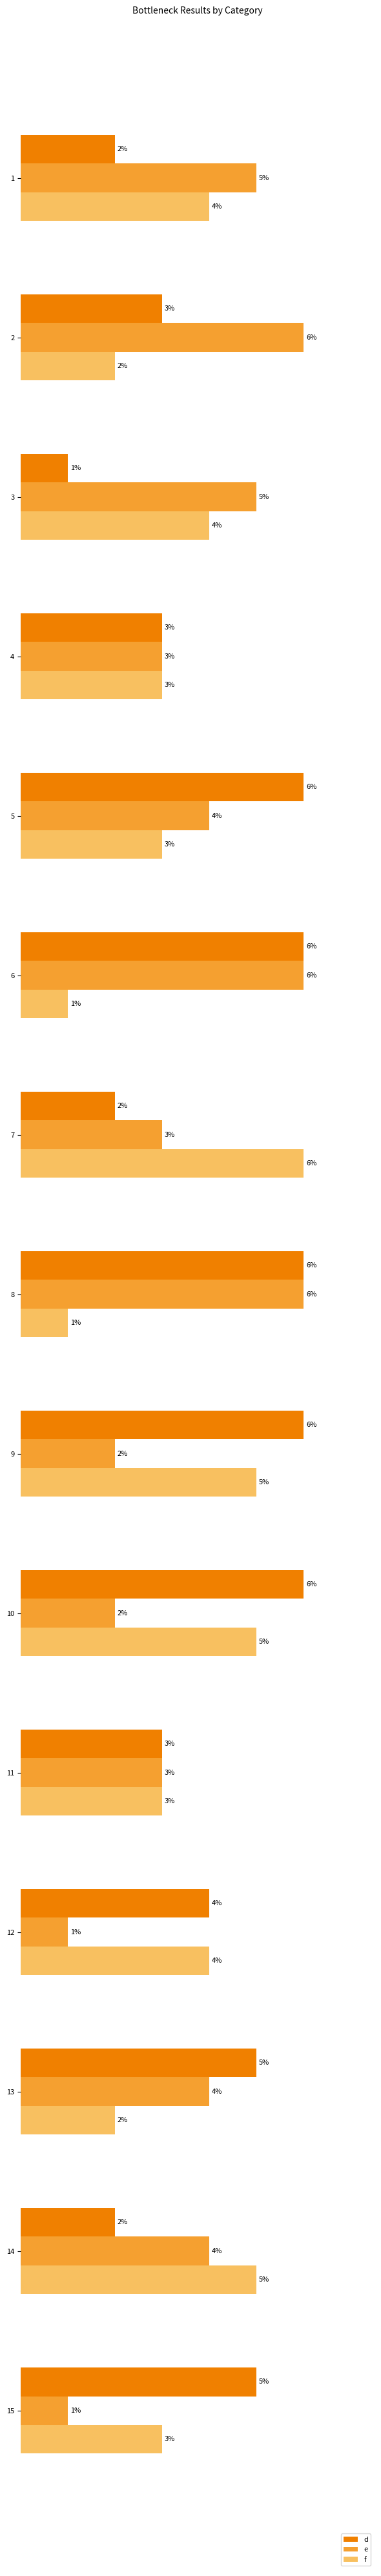

Which series has the largest total across all categories?

d